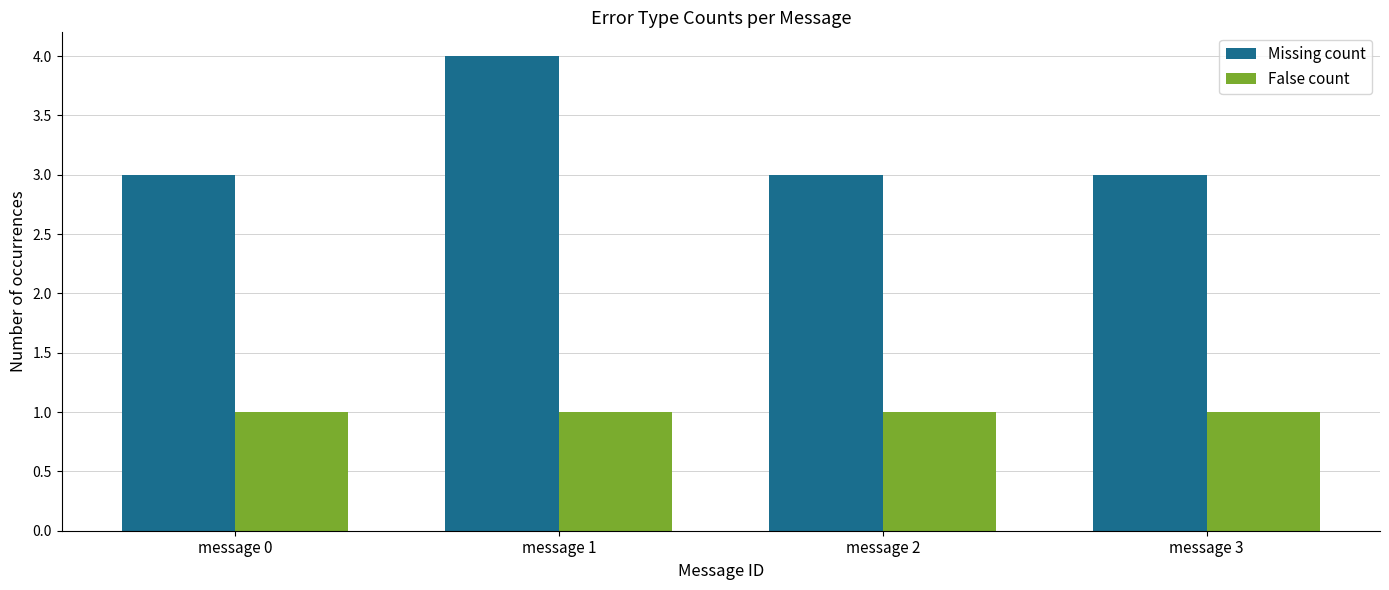

What are all the series names shown in the legend?

Missing count, False count